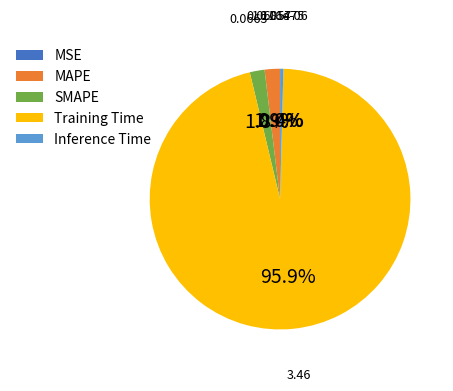

To the nearest percent, what is the difference between the largest and smallest slice percentages?

96%